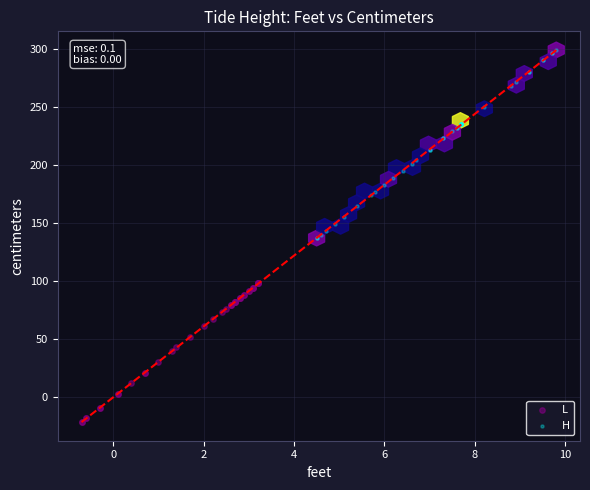

Which series has the largest Y range (max minus min)?

H